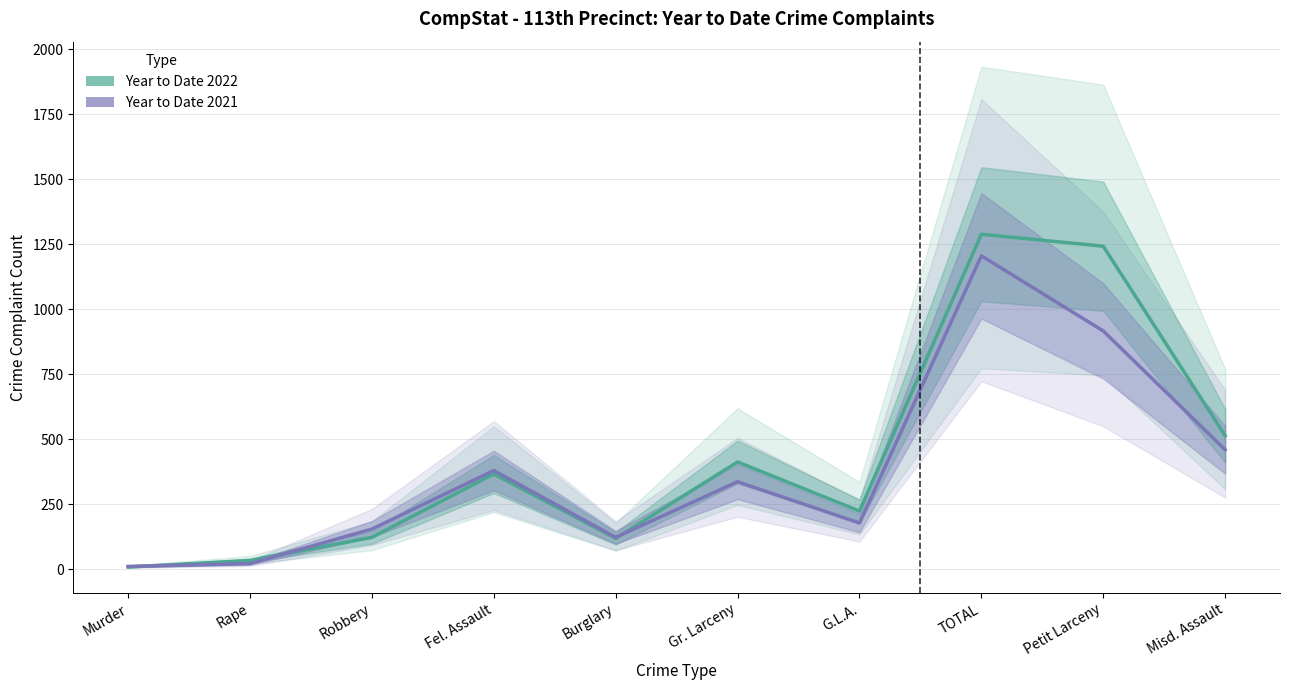

True or false: Year to Date 2021 and Year to Date 2022 intersect in this chart.

True